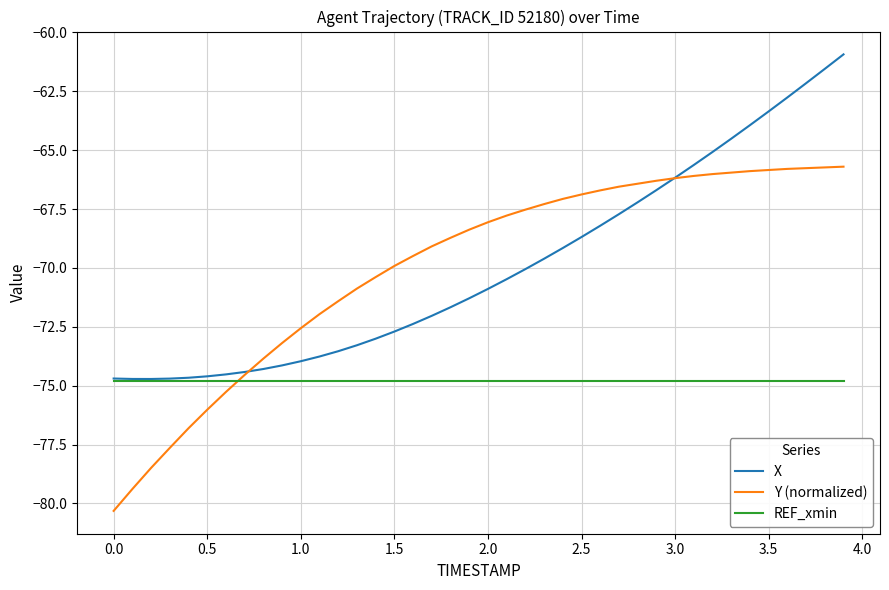

What is the lowest value of the REF_xmin series?

-74.8